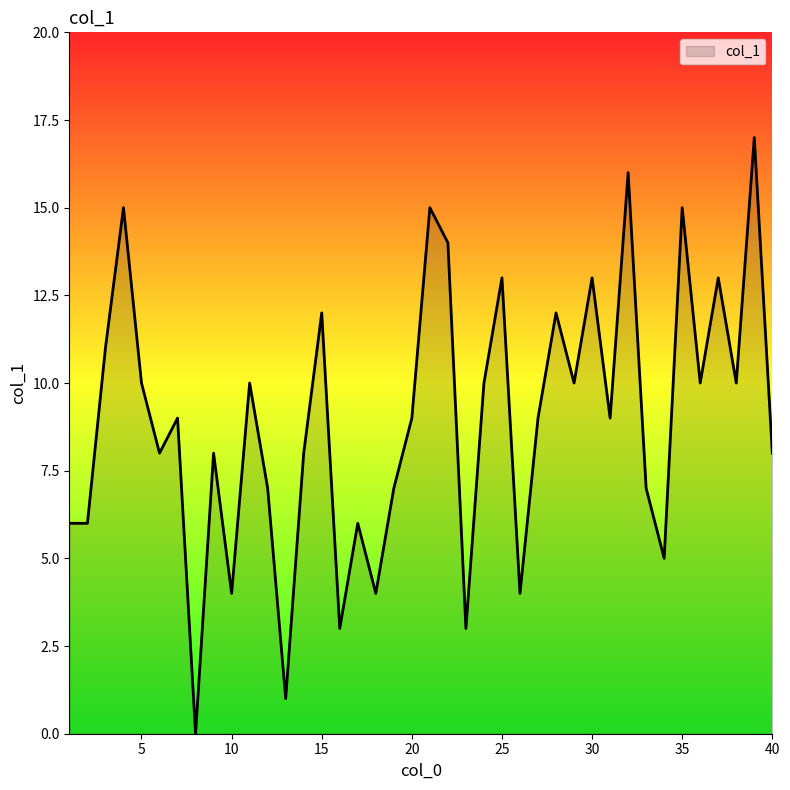

How many lines are shown in the chart?

1